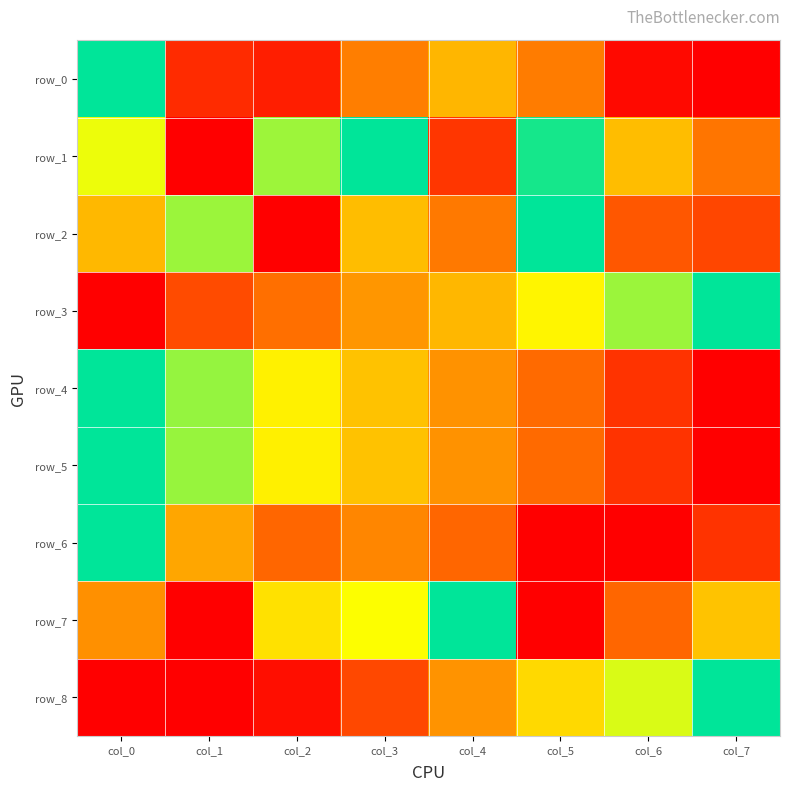

Count the number of data series in this chart.

9